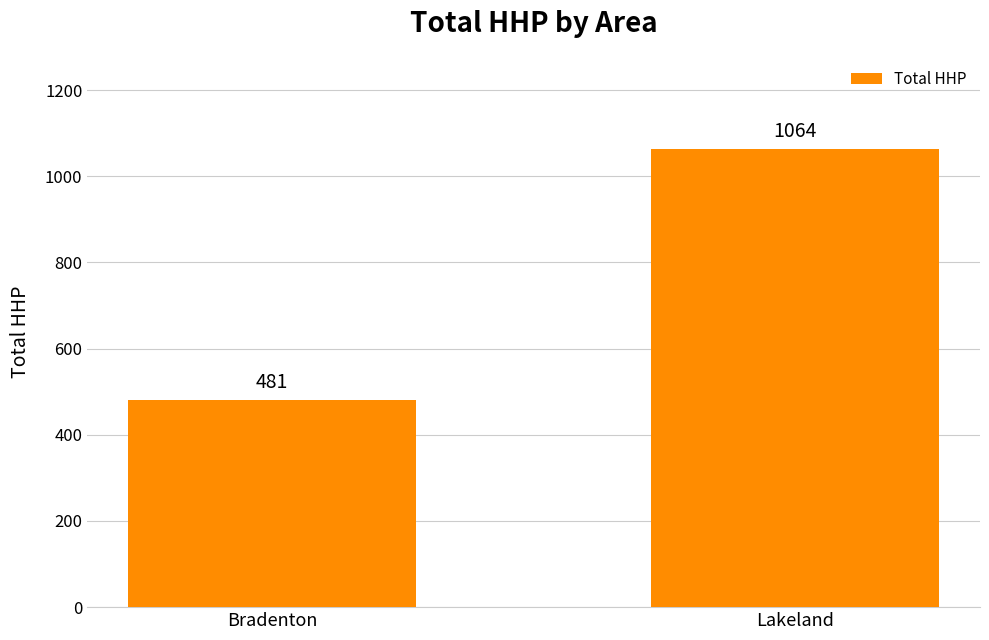

What position from the left is Lakeland?

2